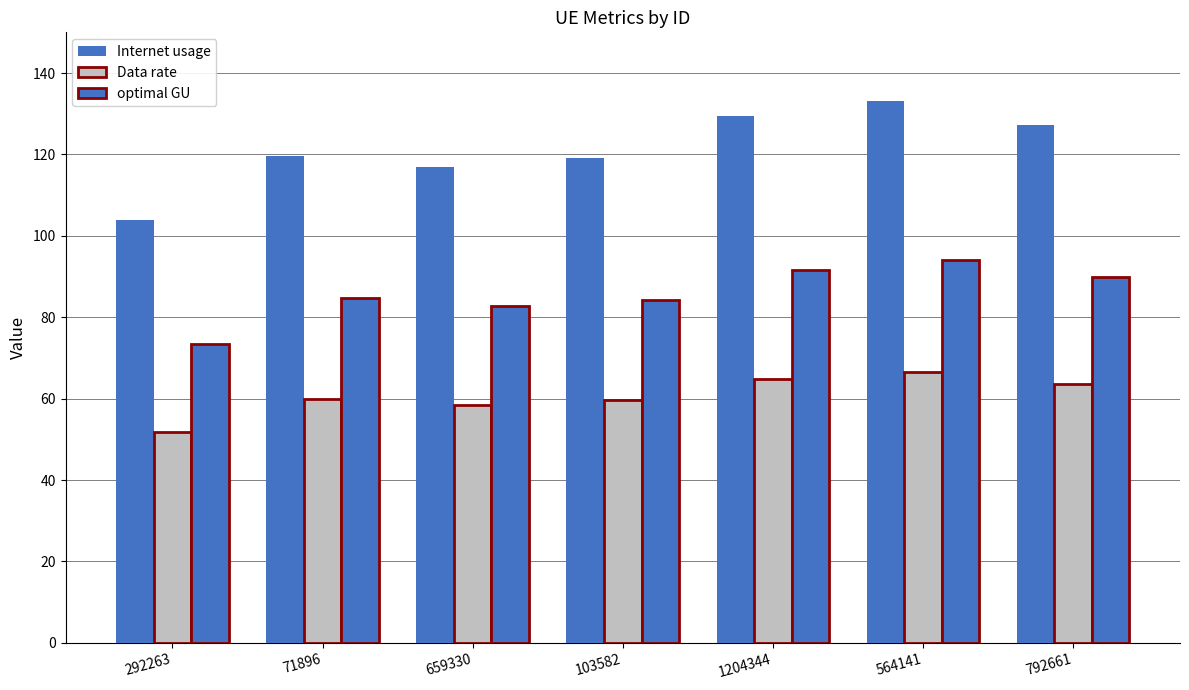

How many bars are there in each group?

3